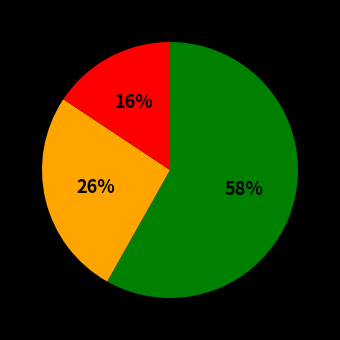

To the nearest percent, what is the average slice percentage?

33%